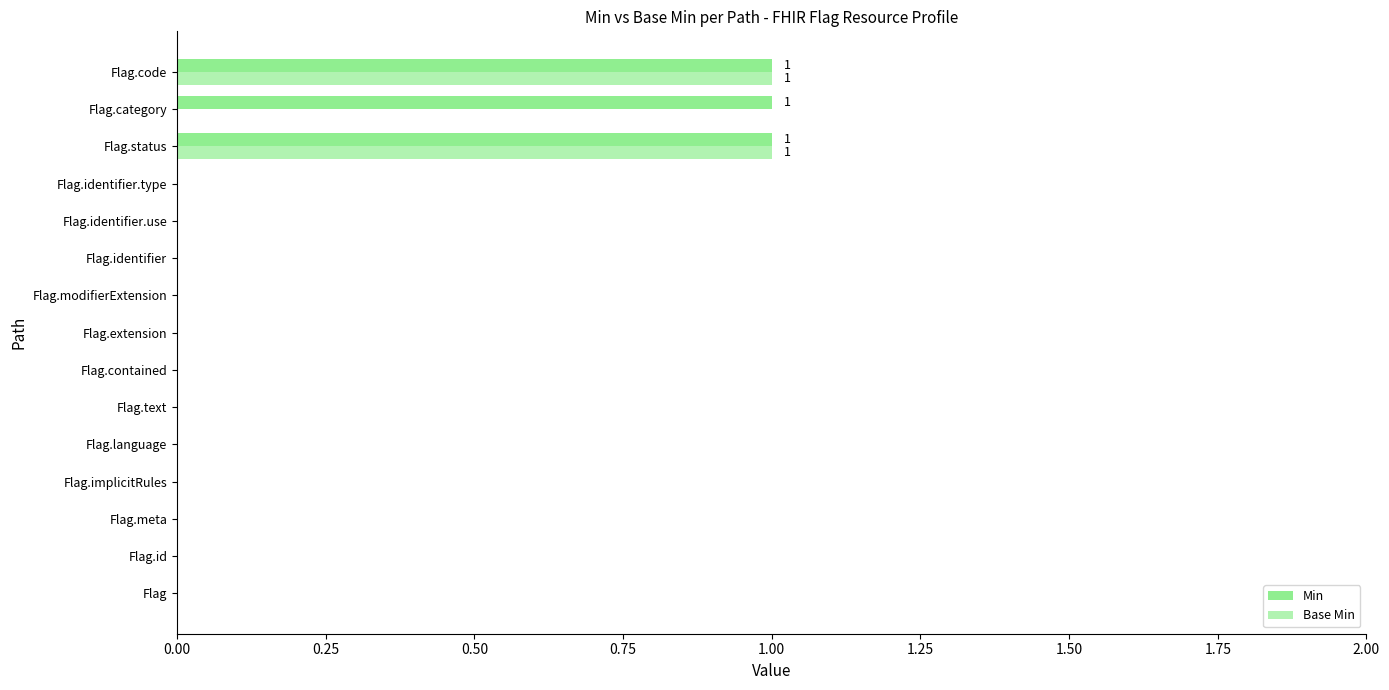

Rank the series by their average value, from highest to lowest.

Min, Base Min